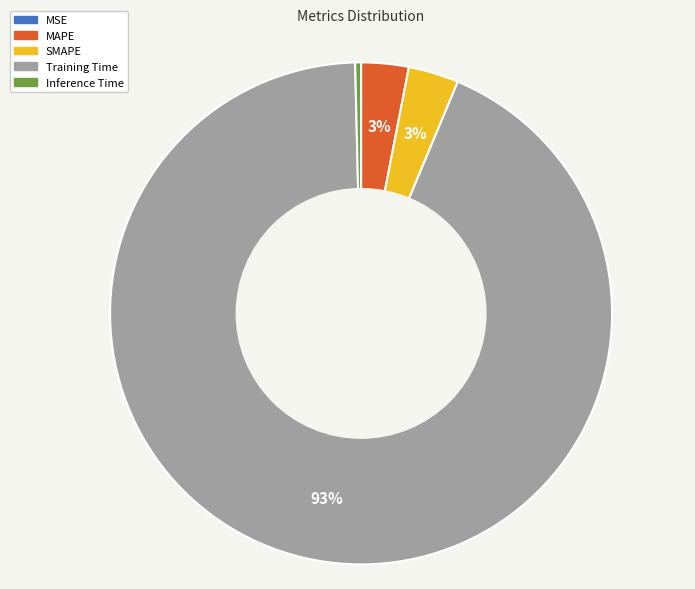

Which category has the biggest portion of the pie?

Training Time